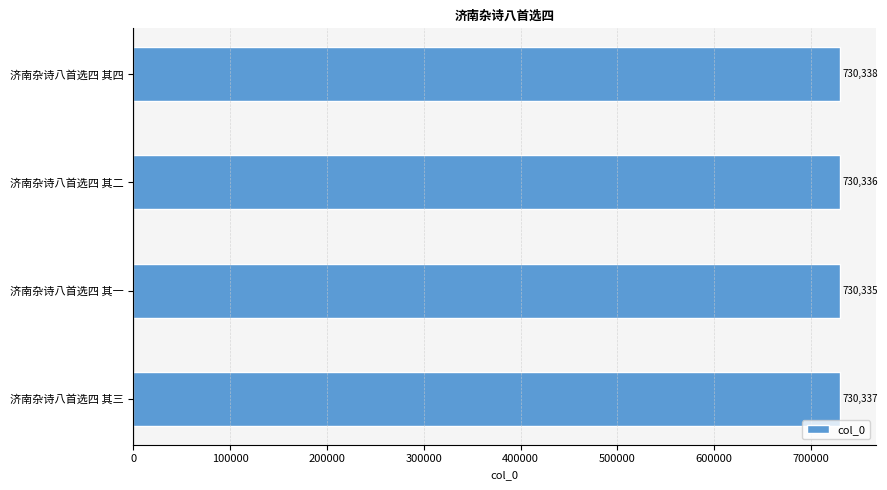

Reading bottom to top, list all the values displayed in this chart.

济南杂诗八首选四 其三=730337	济南杂诗八首选四 其一=730335	济南杂诗八首选四 其二=730336	济南杂诗八首选四 其四=730338